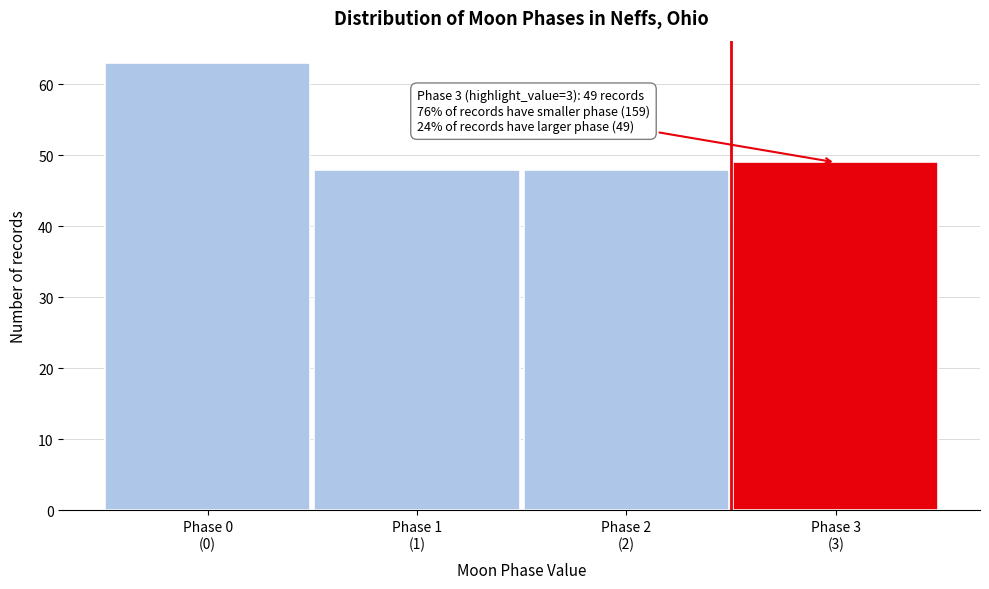

Reading right to left, list all the values displayed in this chart.

49	48	48	63